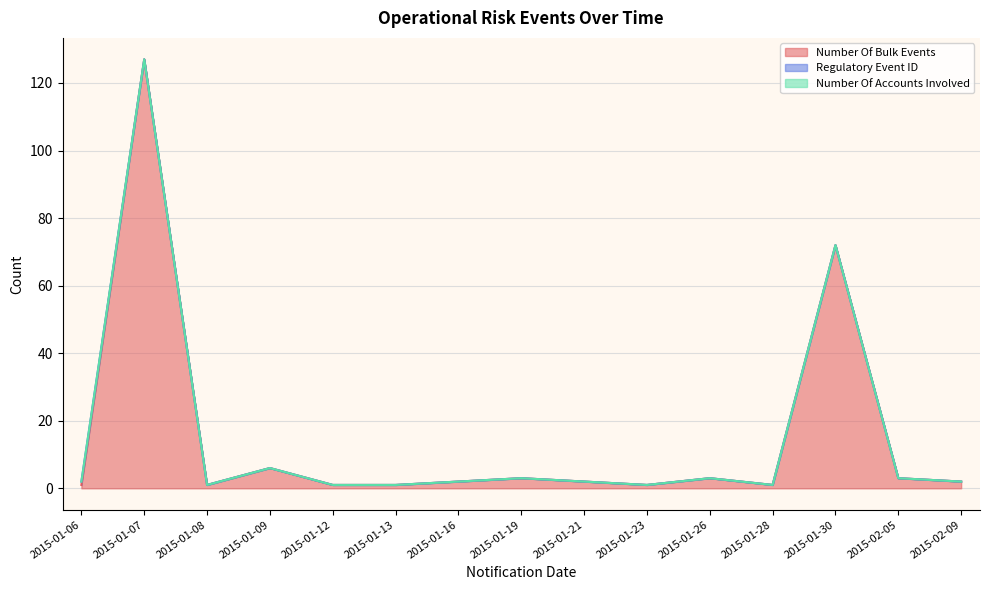

Between 2015-01-09 and 2015-01-16, which is larger?

2015-01-09